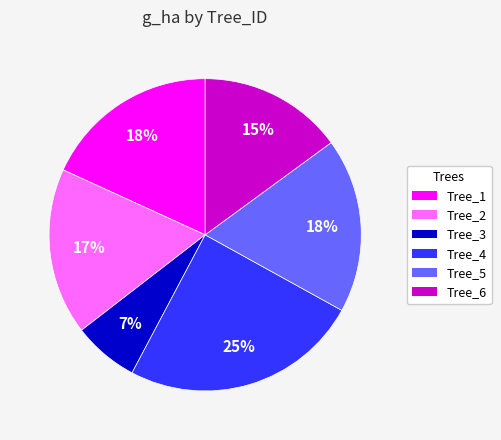

Is there a majority slice in this chart?

No